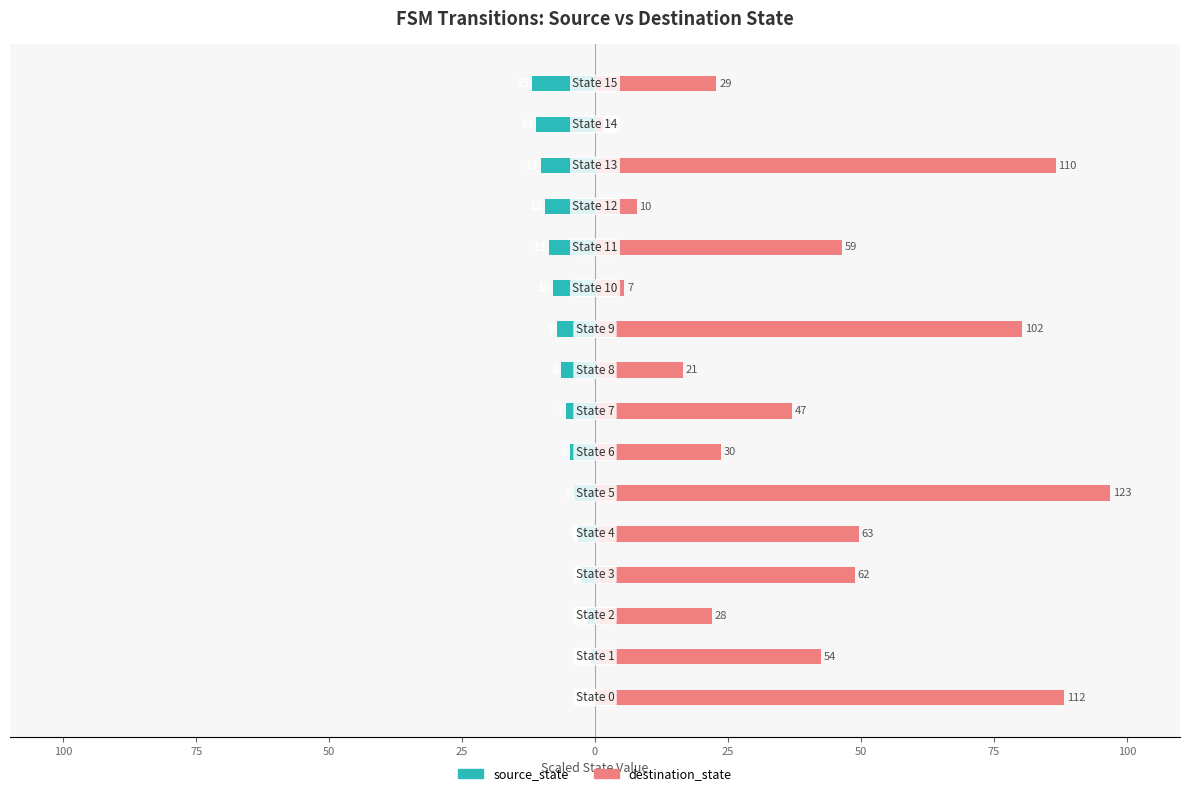

How many data points in source_state are above -5?

7